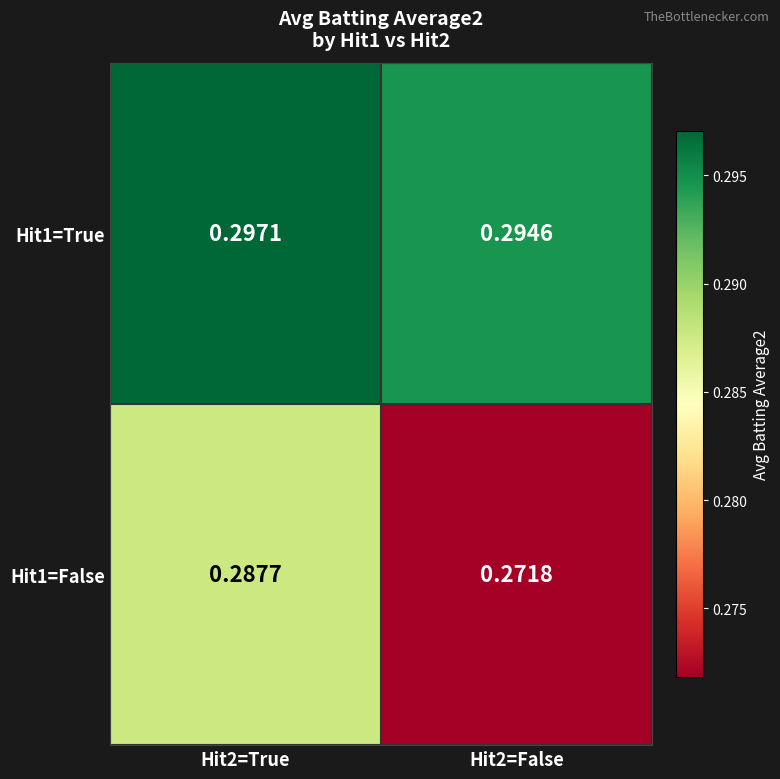

At how many categories does at least one series exceed 0?

2